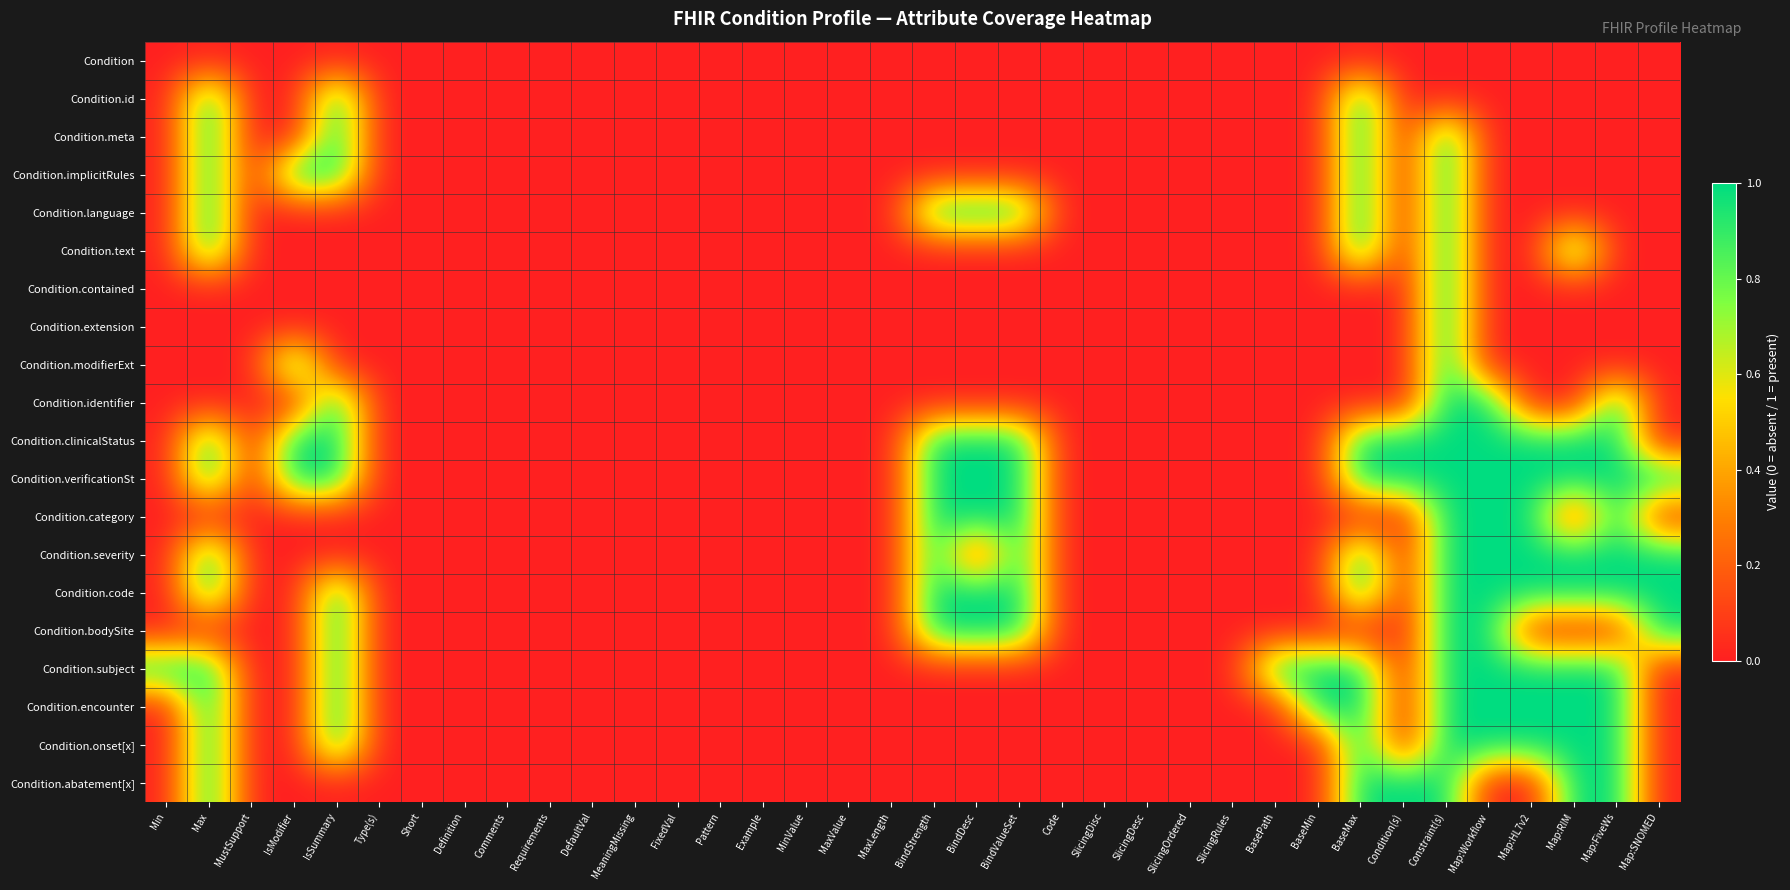

Reading right to left, extract all data points from this chart.

Condition: Map:SNOMED=0	Map:FiveWs=0	Map:RIM=0	Map:HL7v2=0	Map:Workflow=0	Constraint(s)=0	Condition(s)=0	BaseMax=0	BaseMin=0	BasePath=0	SlicingRules=0	SlicingOrdered=0	SlicingDesc=0	SlicingDisc=0	Code=0	BindValueSet=0	BindDesc=0	BindStrength=0	MaxLength=0	MaxValue=0	MinValue=0	Example=0	Pattern=0	FixedVal=0	MeaningMissing=0	DefaultVal=0	Requirements=0	Comments=0	Definition=0	Short=0	Type(s)=0	IsSummary=0	IsModifier=0	MustSupport=0	Max=0	Min=0
Condition.id: Map:SNOMED=0	Map:FiveWs=0	Map:RIM=0	Map:HL7v2=0	Map:Workflow=0	Constraint(s)=0	Condition(s)=0	BaseMax=1	BaseMin=0	BasePath=0	SlicingRules=0	SlicingOrdered=0	SlicingDesc=0	SlicingDisc=0	Code=0	BindValueSet=0	BindDesc=0	BindStrength=0	MaxLength=0	MaxValue=0	MinValue=0	Example=0	Pattern=0	FixedVal=0	MeaningMissing=0	DefaultVal=0	Requirements=0	Comments=0	Definition=0	Short=0	Type(s)=0	IsSummary=1	IsModifier=0	MustSupport=0	Max=1	Min=0
Condition.meta: Map:SNOMED=0	Map:FiveWs=0	Map:RIM=0	Map:HL7v2=0	Map:Workflow=0	Constraint(s)=1	Condition(s)=0	BaseMax=1	BaseMin=0	BasePath=0	SlicingRules=0	SlicingOrdered=0	SlicingDesc=0	SlicingDisc=0	Code=0	BindValueSet=0	BindDesc=0	BindStrength=0	MaxLength=0	MaxValue=0	MinValue=0	Example=0	Pattern=0	FixedVal=0	MeaningMissing=0	DefaultVal=0	Requirements=0	Comments=0	Definition=0	Short=0	Type(s)=0	IsSummary=1	IsModifier=0	MustSupport=0	Max=1	Min=0
Condition.implicitRules: Map:SNOMED=0	Map:FiveWs=0	Map:RIM=0	Map:HL7v2=0	Map:Workflow=0	Constraint(s)=1	Condition(s)=0	BaseMax=1	BaseMin=0	BasePath=0	SlicingRules=0	SlicingOrdered=0	SlicingDesc=0	SlicingDisc=0	Code=0	BindValueSet=0	BindDesc=0	BindStrength=0	MaxLength=0	MaxValue=0	MinValue=0	Example=0	Pattern=0	FixedVal=0	MeaningMissing=0	DefaultVal=0	Requirements=0	Comments=0	Definition=0	Short=0	Type(s)=0	IsSummary=1	IsModifier=1	MustSupport=0	Max=1	Min=0
Condition.language: Map:SNOMED=0	Map:FiveWs=0	Map:RIM=0	Map:HL7v2=0	Map:Workflow=0	Constraint(s)=1	Condition(s)=0	BaseMax=1	BaseMin=0	BasePath=0	SlicingRules=0	SlicingOrdered=0	SlicingDesc=0	SlicingDisc=0	Code=0	BindValueSet=1	BindDesc=1	BindStrength=1	MaxLength=0	MaxValue=0	MinValue=0	Example=0	Pattern=0	FixedVal=0	MeaningMissing=0	DefaultVal=0	Requirements=0	Comments=0	Definition=0	Short=0	Type(s)=0	IsSummary=0	IsModifier=0	MustSupport=0	Max=1	Min=0
Condition.text: Map:SNOMED=0	Map:FiveWs=0	Map:RIM=1	Map:HL7v2=0	Map:Workflow=0	Constraint(s)=1	Condition(s)=0	BaseMax=1	BaseMin=0	BasePath=0	SlicingRules=0	SlicingOrdered=0	SlicingDesc=0	SlicingDisc=0	Code=0	BindValueSet=0	BindDesc=0	BindStrength=0	MaxLength=0	MaxValue=0	MinValue=0	Example=0	Pattern=0	FixedVal=0	MeaningMissing=0	DefaultVal=0	Requirements=0	Comments=0	Definition=0	Short=0	Type(s)=0	IsSummary=0	IsModifier=0	MustSupport=0	Max=1	Min=0
Condition.contained: Map:SNOMED=0	Map:FiveWs=0	Map:RIM=0	Map:HL7v2=0	Map:Workflow=0	Constraint(s)=1	Condition(s)=0	BaseMax=0	BaseMin=0	BasePath=0	SlicingRules=0	SlicingOrdered=0	SlicingDesc=0	SlicingDisc=0	Code=0	BindValueSet=0	BindDesc=0	BindStrength=0	MaxLength=0	MaxValue=0	MinValue=0	Example=0	Pattern=0	FixedVal=0	MeaningMissing=0	DefaultVal=0	Requirements=0	Comments=0	Definition=0	Short=0	Type(s)=0	IsSummary=0	IsModifier=0	MustSupport=0	Max=0	Min=0
Condition.extension: Map:SNOMED=0	Map:FiveWs=0	Map:RIM=0	Map:HL7v2=0	Map:Workflow=0	Constraint(s)=1	Condition(s)=0	BaseMax=0	BaseMin=0	BasePath=0	SlicingRules=0	SlicingOrdered=0	SlicingDesc=0	SlicingDisc=0	Code=0	BindValueSet=0	BindDesc=0	BindStrength=0	MaxLength=0	MaxValue=0	MinValue=0	Example=0	Pattern=0	FixedVal=0	MeaningMissing=0	DefaultVal=0	Requirements=0	Comments=0	Definition=0	Short=0	Type(s)=0	IsSummary=0	IsModifier=0	MustSupport=0	Max=0	Min=0
Condition.modifierExt: Map:SNOMED=0	Map:FiveWs=0	Map:RIM=0	Map:HL7v2=0	Map:Workflow=0	Constraint(s)=1	Condition(s)=0	BaseMax=0	BaseMin=0	BasePath=0	SlicingRules=0	SlicingOrdered=0	SlicingDesc=0	SlicingDisc=0	Code=0	BindValueSet=0	BindDesc=0	BindStrength=0	MaxLength=0	MaxValue=0	MinValue=0	Example=0	Pattern=0	FixedVal=0	MeaningMissing=0	DefaultVal=0	Requirements=0	Comments=0	Definition=0	Short=0	Type(s)=0	IsSummary=0	IsModifier=1	MustSupport=0	Max=0	Min=0
Condition.identifier: Map:SNOMED=0	Map:FiveWs=1	Map:RIM=0	Map:HL7v2=0	Map:Workflow=1	Constraint(s)=1	Condition(s)=0	BaseMax=0	BaseMin=0	BasePath=0	SlicingRules=0	SlicingOrdered=0	SlicingDesc=0	SlicingDisc=0	Code=0	BindValueSet=0	BindDesc=0	BindStrength=0	MaxLength=0	MaxValue=0	MinValue=0	Example=0	Pattern=0	FixedVal=0	MeaningMissing=0	DefaultVal=0	Requirements=0	Comments=0	Definition=0	Short=0	Type(s)=0	IsSummary=1	IsModifier=0	MustSupport=0	Max=0	Min=0
Condition.clinicalStatus: Map:SNOMED=0	Map:FiveWs=1	Map:RIM=1	Map:HL7v2=1	Map:Workflow=1	Constraint(s)=1	Condition(s)=1	BaseMax=1	BaseMin=0	BasePath=0	SlicingRules=0	SlicingOrdered=0	SlicingDesc=0	SlicingDisc=0	Code=0	BindValueSet=1	BindDesc=1	BindStrength=1	MaxLength=0	MaxValue=0	MinValue=0	Example=0	Pattern=0	FixedVal=0	MeaningMissing=0	DefaultVal=0	Requirements=0	Comments=0	Definition=0	Short=0	Type(s)=0	IsSummary=1	IsModifier=1	MustSupport=0	Max=1	Min=0
Condition.verificationSt: Map:SNOMED=1	Map:FiveWs=1	Map:RIM=1	Map:HL7v2=1	Map:Workflow=1	Constraint(s)=1	Condition(s)=1	BaseMax=1	BaseMin=0	BasePath=0	SlicingRules=0	SlicingOrdered=0	SlicingDesc=0	SlicingDisc=0	Code=0	BindValueSet=1	BindDesc=1	BindStrength=1	MaxLength=0	MaxValue=0	MinValue=0	Example=0	Pattern=0	FixedVal=0	MeaningMissing=0	DefaultVal=0	Requirements=0	Comments=0	Definition=0	Short=0	Type(s)=0	IsSummary=1	IsModifier=1	MustSupport=0	Max=1	Min=0
Condition.category: Map:SNOMED=0	Map:FiveWs=1	Map:RIM=0	Map:HL7v2=1	Map:Workflow=1	Constraint(s)=1	Condition(s)=0	BaseMax=0	BaseMin=0	BasePath=0	SlicingRules=0	SlicingOrdered=0	SlicingDesc=0	SlicingDisc=0	Code=0	BindValueSet=1	BindDesc=1	BindStrength=1	MaxLength=0	MaxValue=0	MinValue=0	Example=0	Pattern=0	FixedVal=0	MeaningMissing=0	DefaultVal=0	Requirements=0	Comments=0	Definition=0	Short=0	Type(s)=0	IsSummary=0	IsModifier=0	MustSupport=0	Max=0	Min=0
Condition.severity: Map:SNOMED=1	Map:FiveWs=1	Map:RIM=1	Map:HL7v2=1	Map:Workflow=1	Constraint(s)=1	Condition(s)=0	BaseMax=1	BaseMin=0	BasePath=0	SlicingRules=0	SlicingOrdered=0	SlicingDesc=0	SlicingDisc=0	Code=0	BindValueSet=1	BindDesc=0	BindStrength=1	MaxLength=0	MaxValue=0	MinValue=0	Example=0	Pattern=0	FixedVal=0	MeaningMissing=0	DefaultVal=0	Requirements=0	Comments=0	Definition=0	Short=0	Type(s)=0	IsSummary=0	IsModifier=0	MustSupport=0	Max=1	Min=0
Condition.code: Map:SNOMED=1	Map:FiveWs=1	Map:RIM=1	Map:HL7v2=1	Map:Workflow=1	Constraint(s)=1	Condition(s)=0	BaseMax=1	BaseMin=0	BasePath=0	SlicingRules=0	SlicingOrdered=0	SlicingDesc=0	SlicingDisc=0	Code=0	BindValueSet=1	BindDesc=1	BindStrength=1	MaxLength=0	MaxValue=0	MinValue=0	Example=0	Pattern=0	FixedVal=0	MeaningMissing=0	DefaultVal=0	Requirements=0	Comments=0	Definition=0	Short=0	Type(s)=0	IsSummary=1	IsModifier=0	MustSupport=0	Max=1	Min=0
Condition.bodySite: Map:SNOMED=1	Map:FiveWs=0	Map:RIM=0	Map:HL7v2=0	Map:Workflow=1	Constraint(s)=1	Condition(s)=0	BaseMax=0	BaseMin=0	BasePath=0	SlicingRules=0	SlicingOrdered=0	SlicingDesc=0	SlicingDisc=0	Code=0	BindValueSet=1	BindDesc=1	BindStrength=1	MaxLength=0	MaxValue=0	MinValue=0	Example=0	Pattern=0	FixedVal=0	MeaningMissing=0	DefaultVal=0	Requirements=0	Comments=0	Definition=0	Short=0	Type(s)=0	IsSummary=1	IsModifier=0	MustSupport=0	Max=0	Min=0
Condition.subject: Map:SNOMED=0	Map:FiveWs=1	Map:RIM=1	Map:HL7v2=1	Map:Workflow=1	Constraint(s)=1	Condition(s)=0	BaseMax=1	BaseMin=1	BasePath=1	SlicingRules=0	SlicingOrdered=0	SlicingDesc=0	SlicingDisc=0	Code=0	BindValueSet=0	BindDesc=0	BindStrength=0	MaxLength=0	MaxValue=0	MinValue=0	Example=0	Pattern=0	FixedVal=0	MeaningMissing=0	DefaultVal=0	Requirements=0	Comments=0	Definition=0	Short=0	Type(s)=0	IsSummary=1	IsModifier=0	MustSupport=0	Max=1	Min=1
Condition.encounter: Map:SNOMED=0	Map:FiveWs=1	Map:RIM=1	Map:HL7v2=1	Map:Workflow=1	Constraint(s)=1	Condition(s)=0	BaseMax=1	BaseMin=1	BasePath=0	SlicingRules=0	SlicingOrdered=0	SlicingDesc=0	SlicingDisc=0	Code=0	BindValueSet=0	BindDesc=0	BindStrength=0	MaxLength=0	MaxValue=0	MinValue=0	Example=0	Pattern=0	FixedVal=0	MeaningMissing=0	DefaultVal=0	Requirements=0	Comments=0	Definition=0	Short=0	Type(s)=0	IsSummary=1	IsModifier=0	MustSupport=0	Max=1	Min=0
Condition.onset[x]: Map:SNOMED=0	Map:FiveWs=1	Map:RIM=1	Map:HL7v2=1	Map:Workflow=1	Constraint(s)=1	Condition(s)=0	BaseMax=1	BaseMin=0	BasePath=0	SlicingRules=0	SlicingOrdered=0	SlicingDesc=0	SlicingDisc=0	Code=0	BindValueSet=0	BindDesc=0	BindStrength=0	MaxLength=0	MaxValue=0	MinValue=0	Example=0	Pattern=0	FixedVal=0	MeaningMissing=0	DefaultVal=0	Requirements=0	Comments=0	Definition=0	Short=0	Type(s)=0	IsSummary=1	IsModifier=0	MustSupport=0	Max=1	Min=0
Condition.abatement[x]: Map:SNOMED=0	Map:FiveWs=1	Map:RIM=1	Map:HL7v2=0	Map:Workflow=0	Constraint(s)=1	Condition(s)=1	BaseMax=1	BaseMin=0	BasePath=0	SlicingRules=0	SlicingOrdered=0	SlicingDesc=0	SlicingDisc=0	Code=0	BindValueSet=0	BindDesc=0	BindStrength=0	MaxLength=0	MaxValue=0	MinValue=0	Example=0	Pattern=0	FixedVal=0	MeaningMissing=0	DefaultVal=0	Requirements=0	Comments=0	Definition=0	Short=0	Type(s)=0	IsSummary=0	IsModifier=0	MustSupport=0	Max=1	Min=0